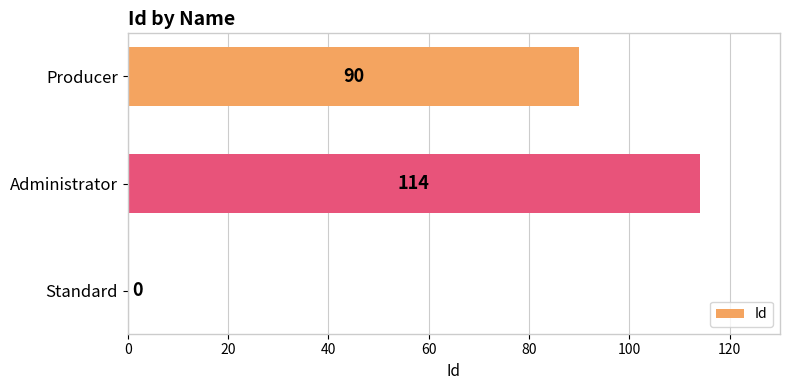

What is the change in value from Standard to Administrator?

+114